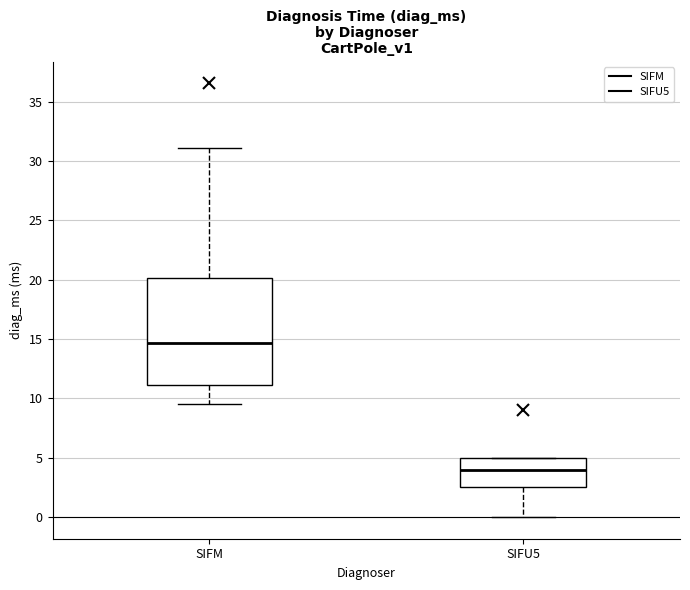

Reading left to right, read every box against the y-axis: the position of its median line, the range the box covers, and the ends of its whiskers. The values are not printed on the chart, so give them approximately, as read against the axis.

SIFM: median 14.5, box 11.0 to 20.0, whiskers 9.5 to 31.0
SIFU5: median 4.0, box 2.5 to 5.0, whiskers 0.0 to 5.0